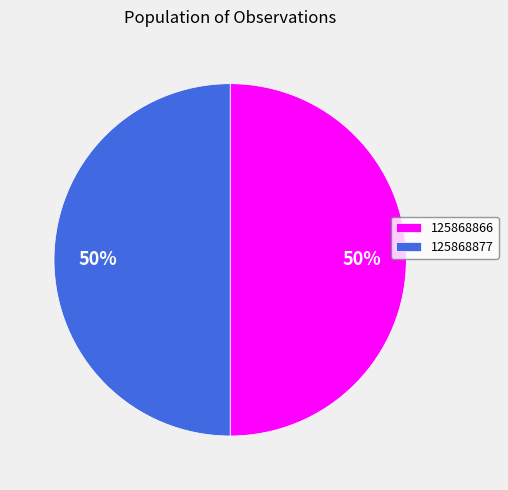

Combined, do 125868877 and 125868866 account for over 50%?

Yes